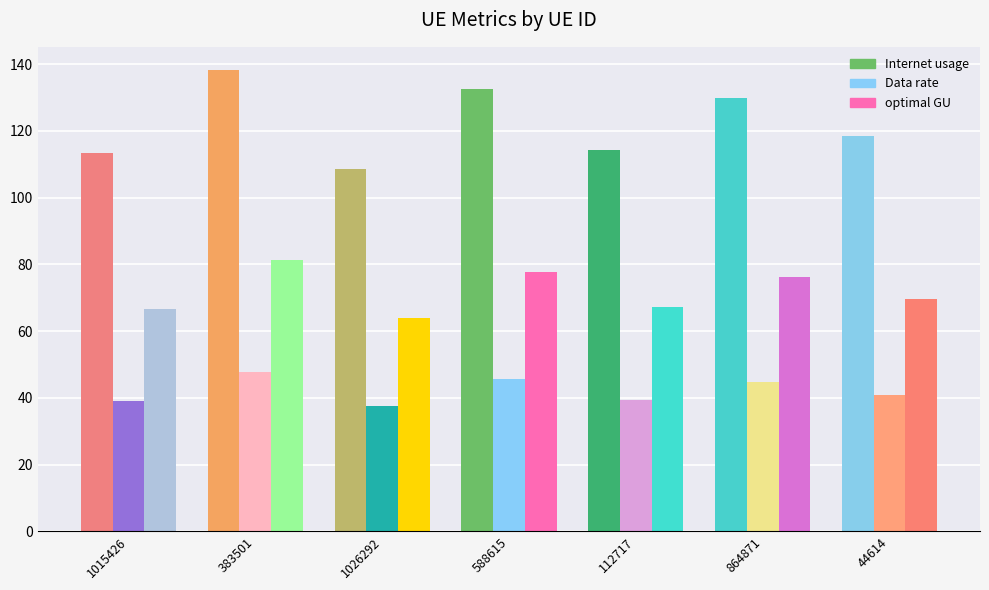

What are all the series names shown in the legend?

Internet usage, Data rate, optimal GU